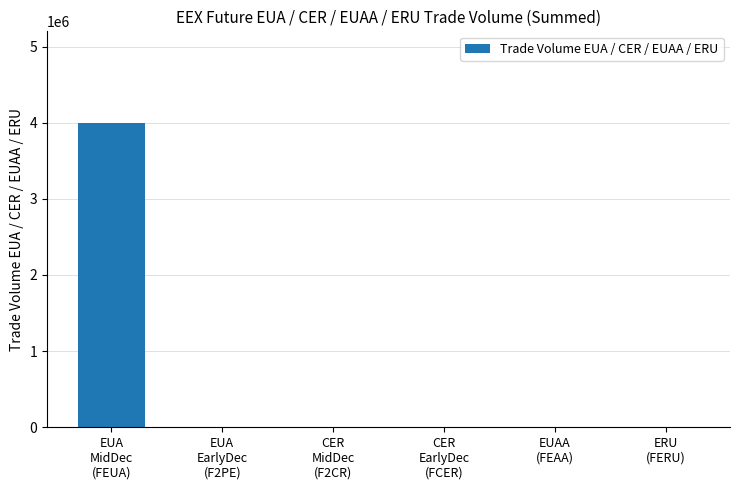

Count the number of data series in this chart.

1